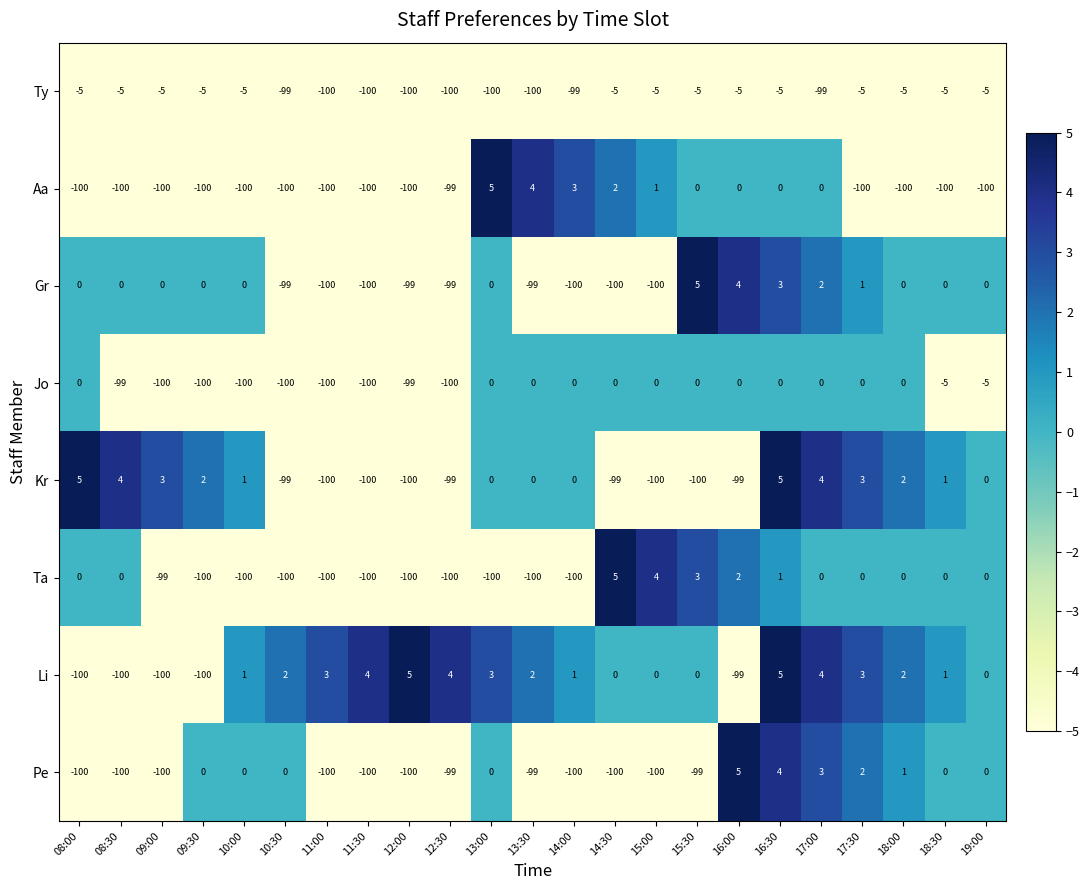

Count the number of data series in this chart.

8